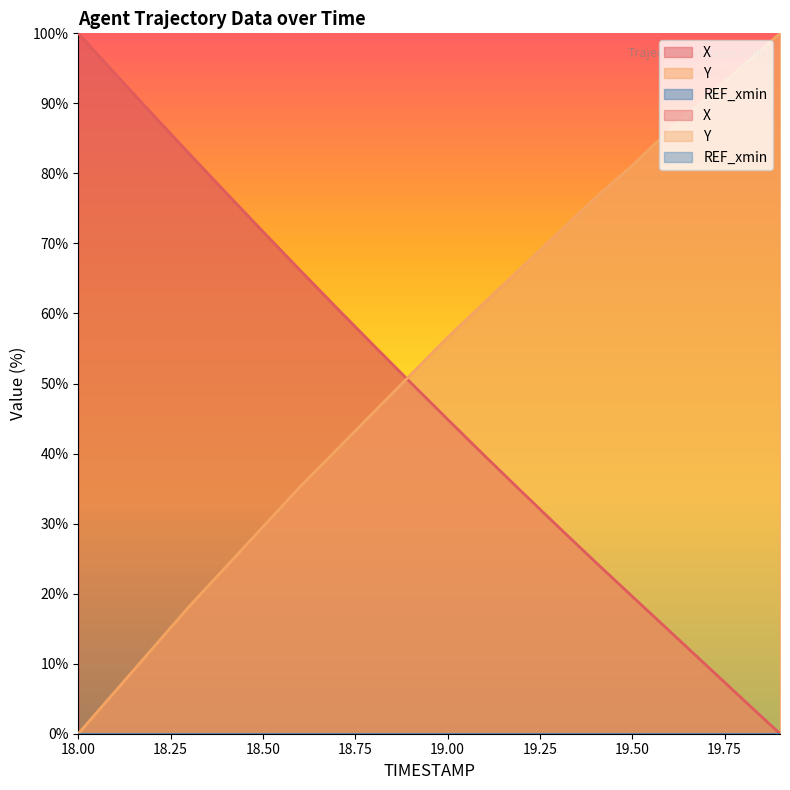

Rank the series by their average value, from highest to lowest.

Y, X